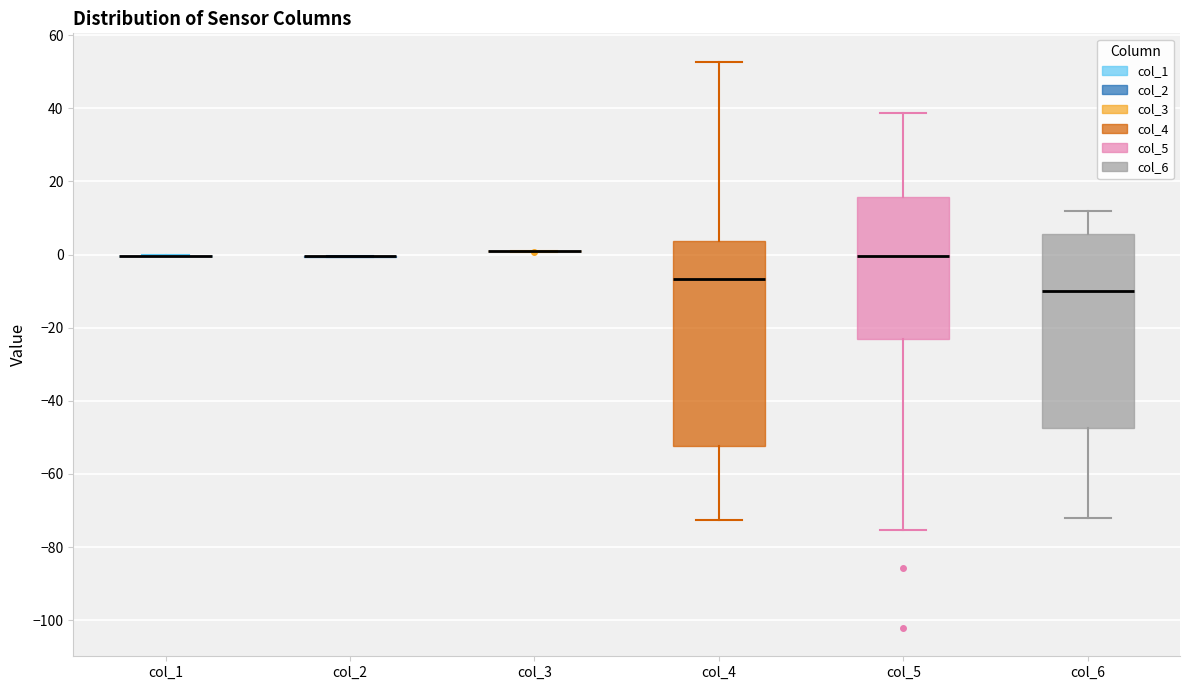

Reading left to right, read every box against the y-axis: the position of its median line, the range the box covers, and the ends of its whiskers. The values are not printed on the chart, so give them approximately, as read against the axis.

col_1: box collapsed to a line at 0, whiskers 0 to 0
col_2: box collapsed to a line at 0, whiskers 0 to 0
col_3: box collapsed to a line at 0, whiskers 0 to 2
col_4: median -6, box -52 to 4, whiskers -72 to 52
col_5: median 0, box -24 to 16, whiskers -76 to 38
col_6: median -10, box -48 to 6, whiskers -72 to 12